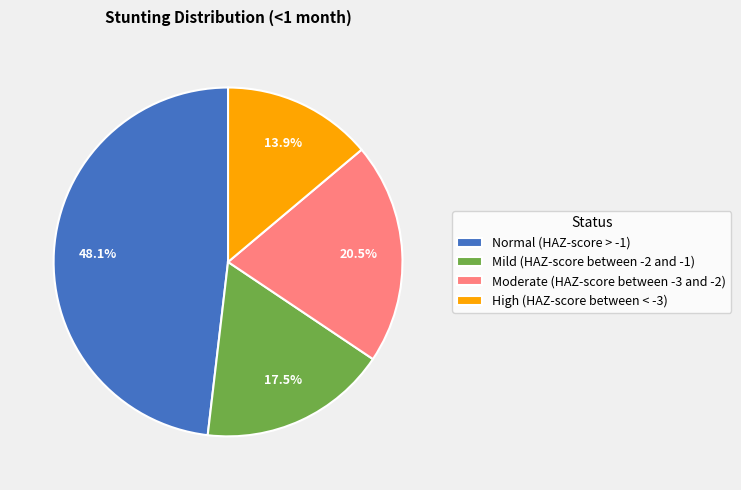

To the nearest percent, what is the difference between the largest and smallest slice percentages?

34%